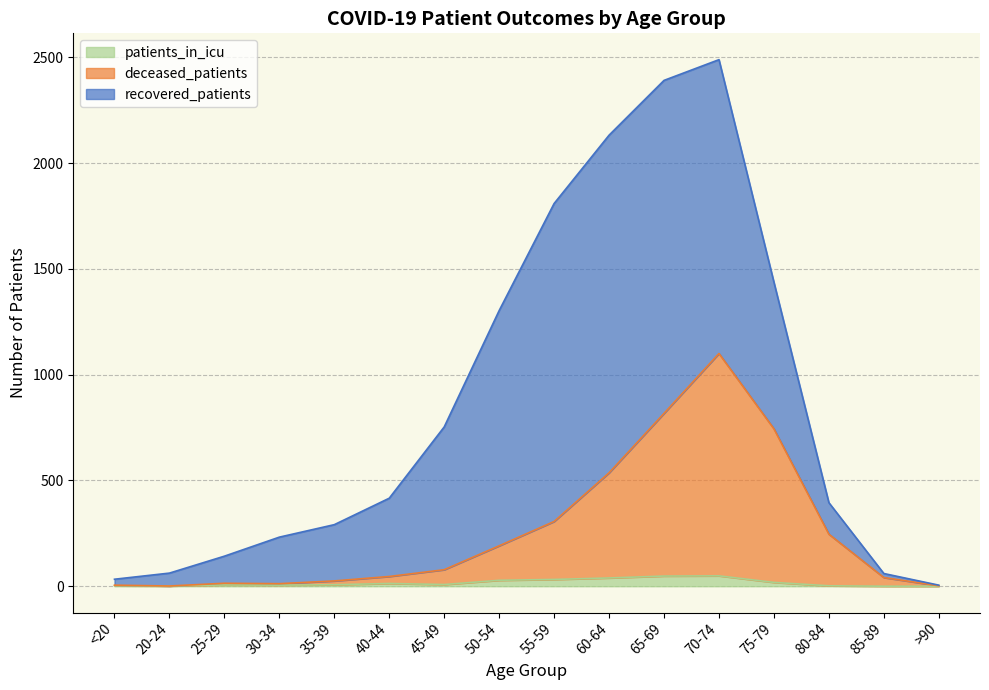

What is the label of the 2nd point from the left?

20-24